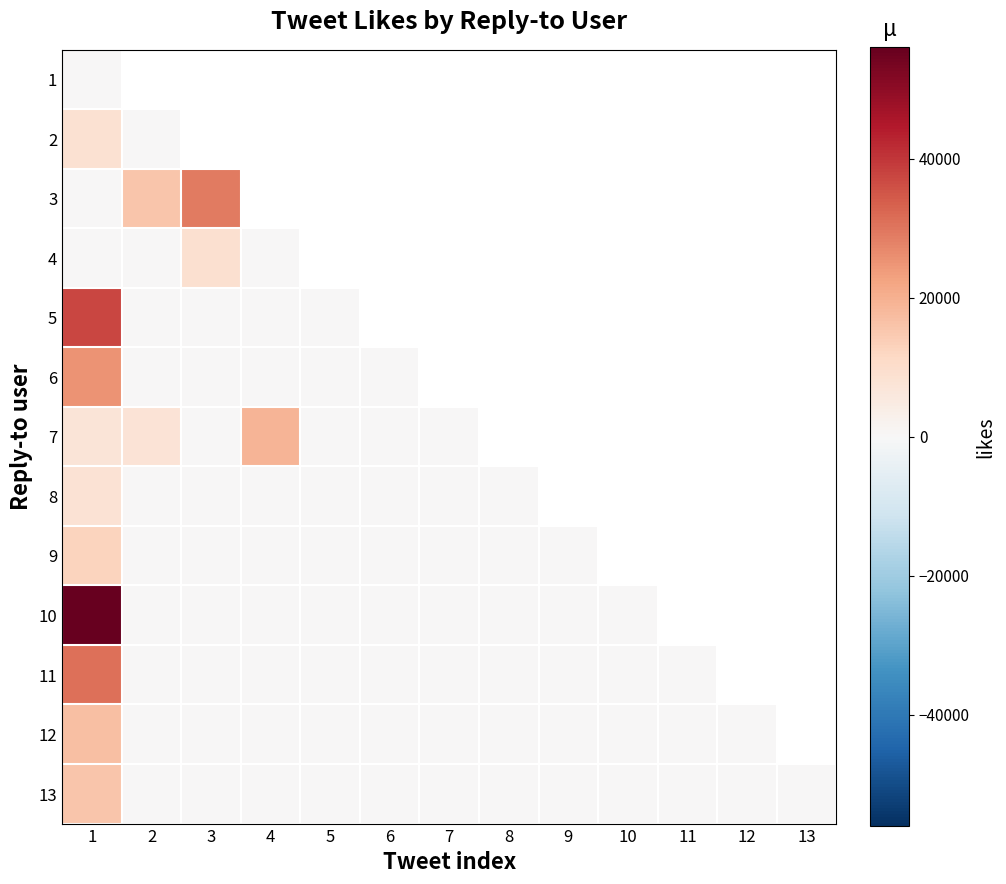

List the series in order of their peak value, lowest first.

1, 8, 2, 4, 9, 13, 12, 7, 6, 3, 11, 5, 10